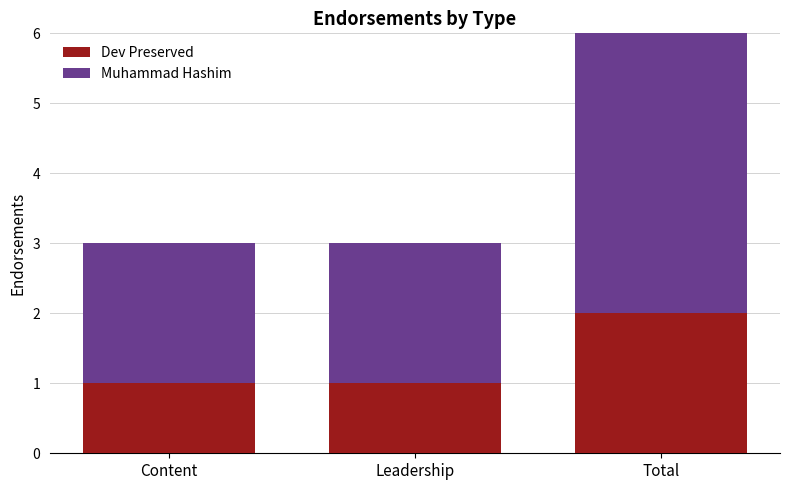

What is the value of the Dev Preserved bar at the 2nd from the left?

1